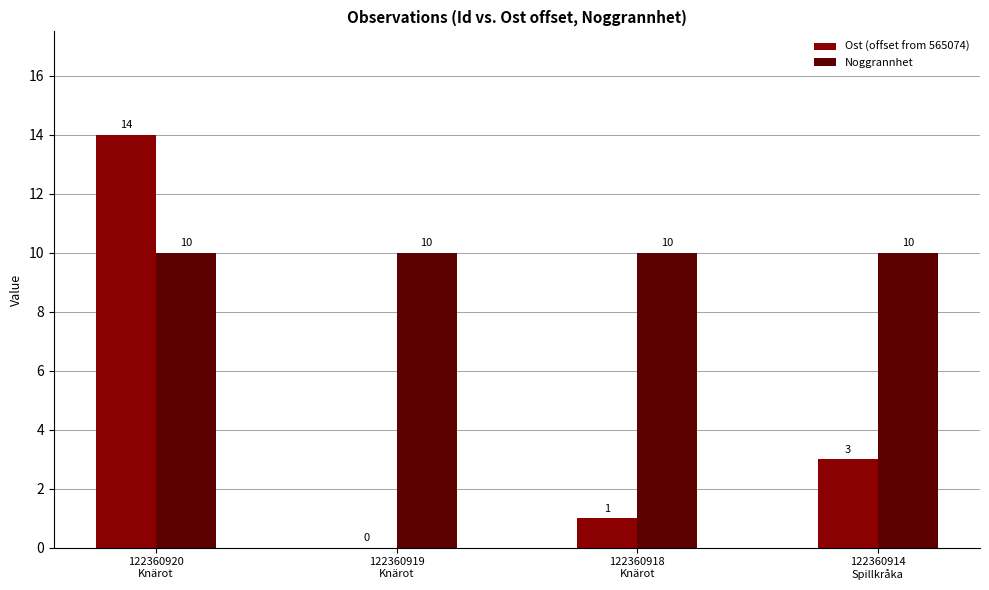

Which series has the widest spread of values?

Ost (offset from 565074)